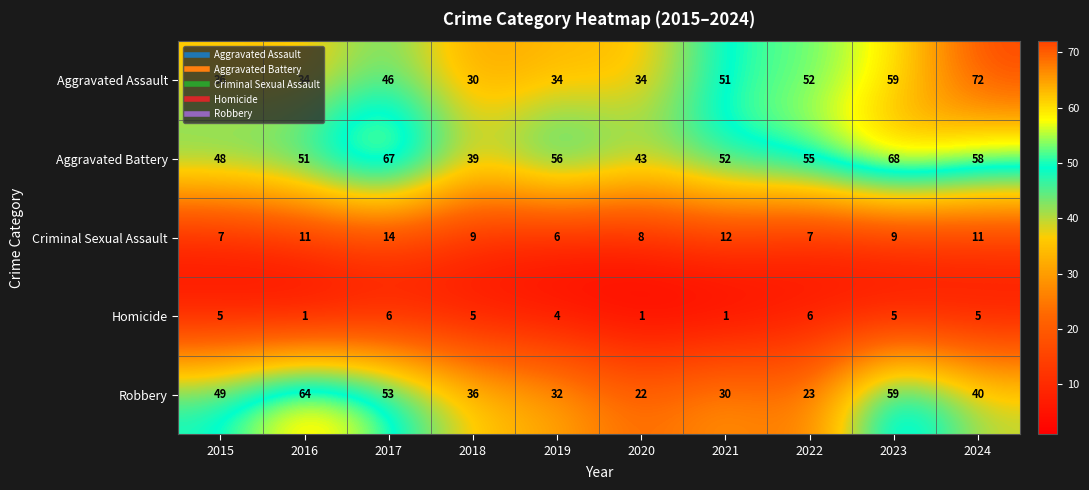

At which label does Aggravated Battery first exceed 55?

2017